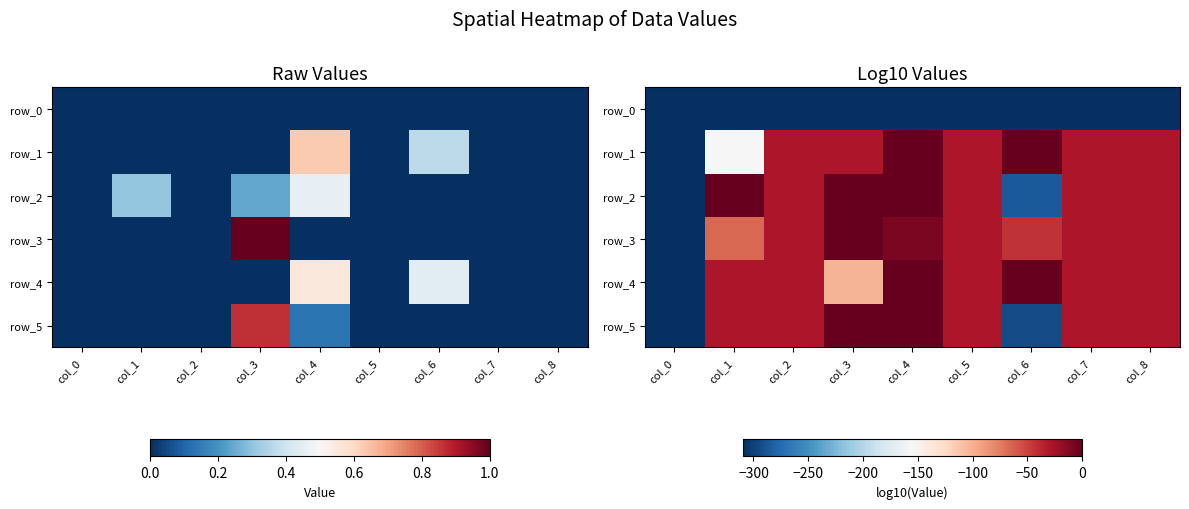

Count the number of data series in this chart.

6